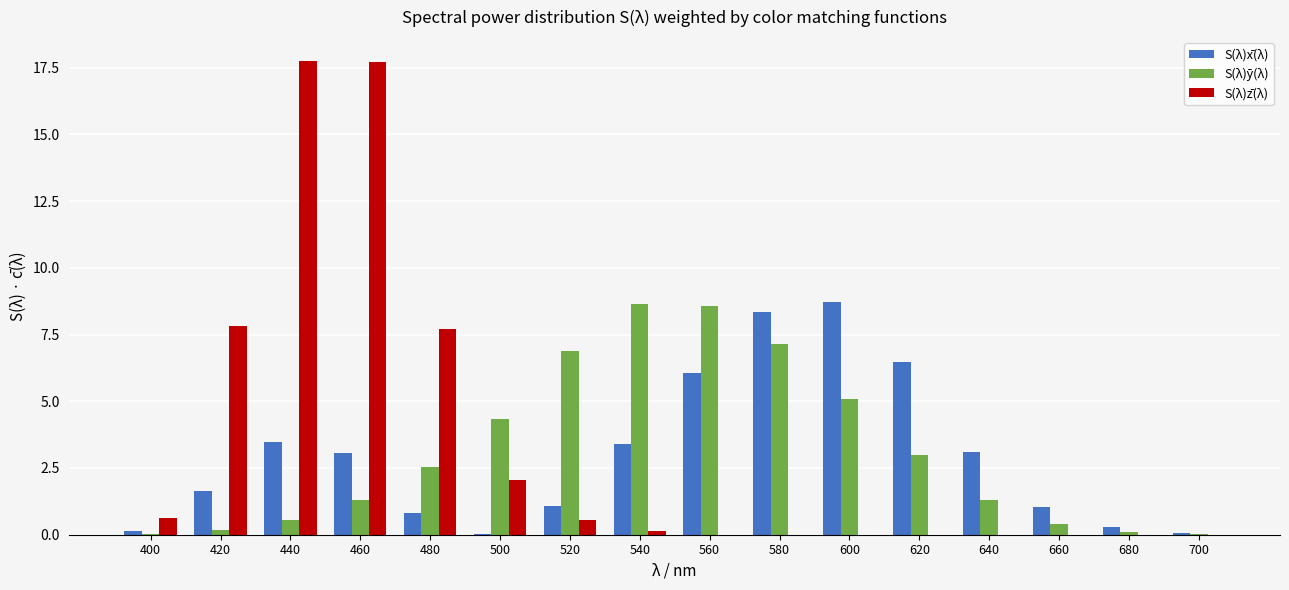

What is the highest value of the S(λ)z̄(λ) series?

17.8